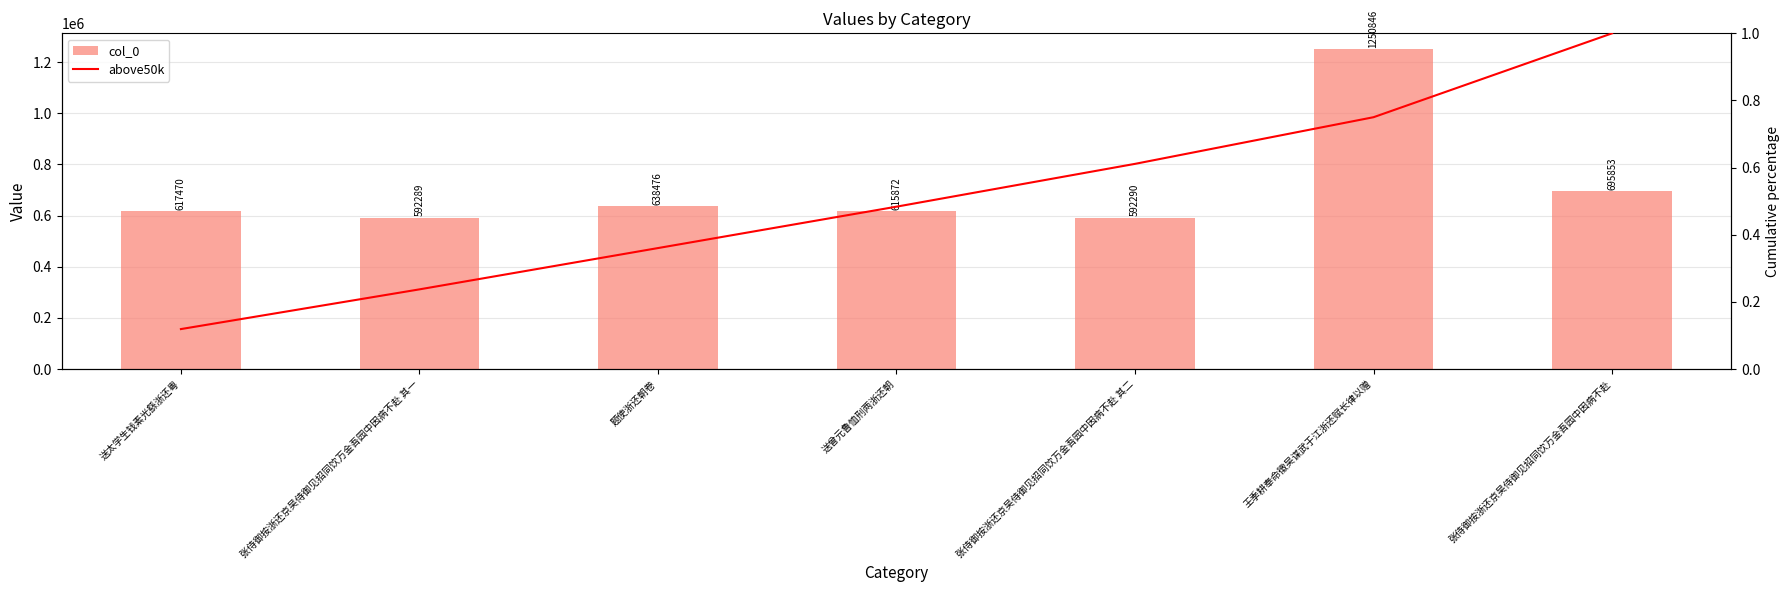

Rank the series by their average value, from lowest to highest.

above50k, col_0